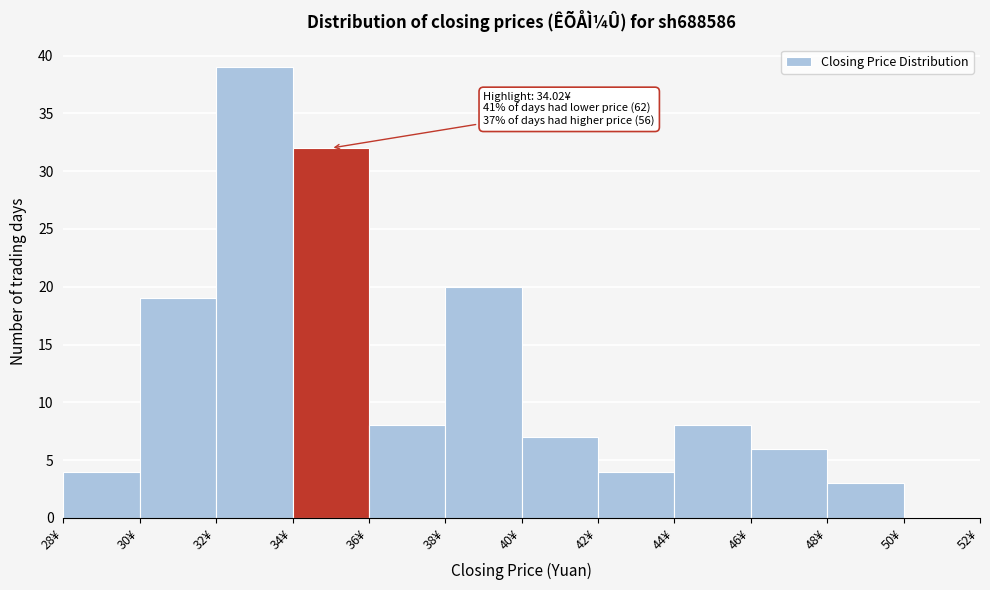

Over which range of the x-axis is the bar tallest?

32 to 34